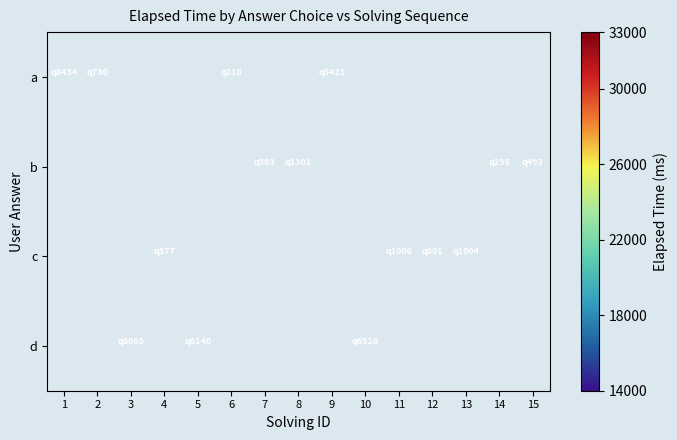

At which category does the chart reach its peak across all series?

1